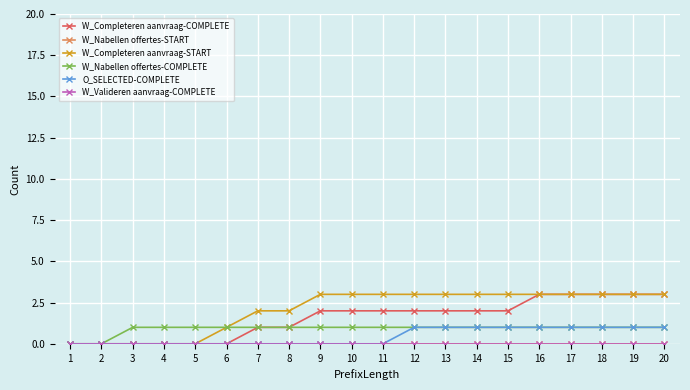

Where is W_Nabellen offertes-START nearest to the value 0?

1